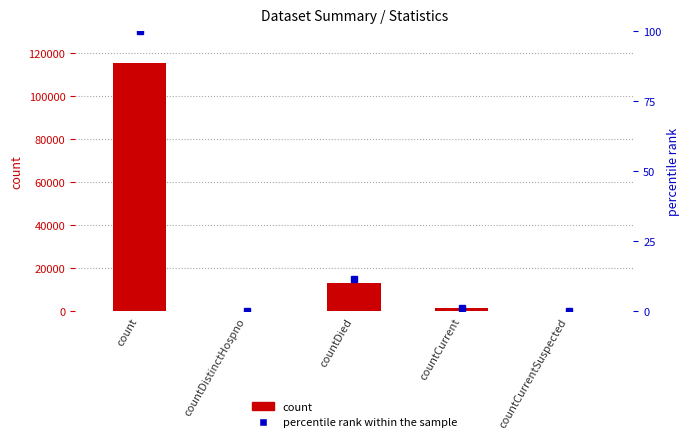

What is the average value of the count series?

26021.0